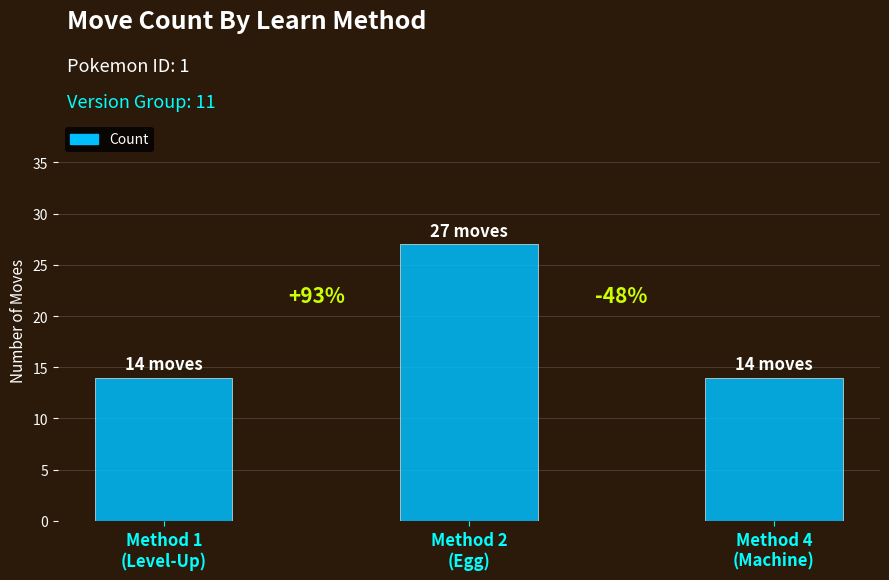

How many bars are there in total?

3